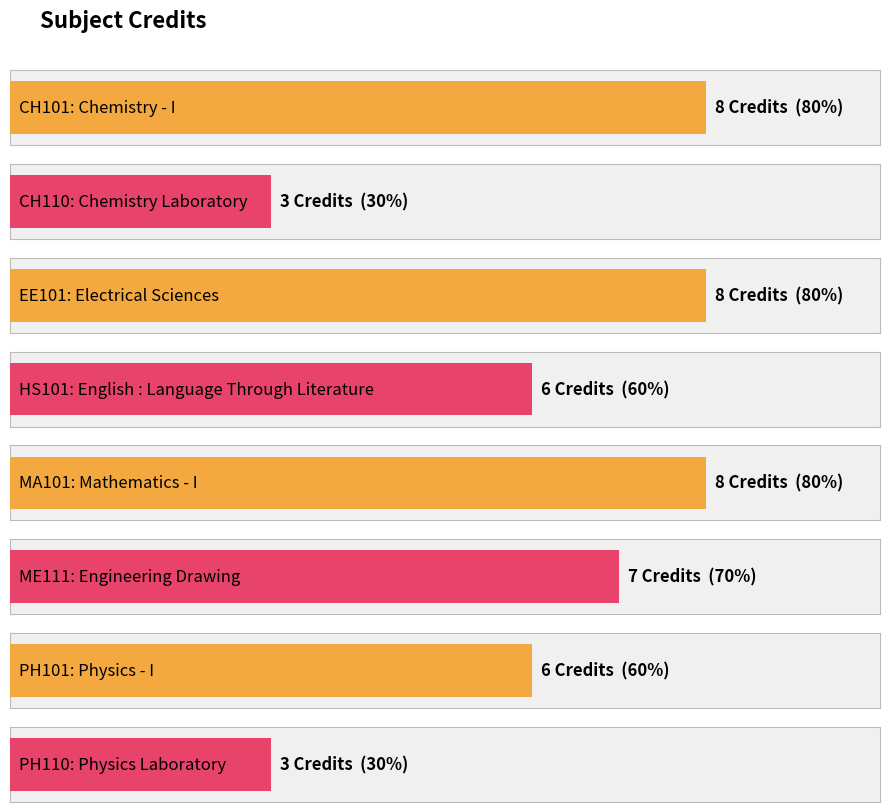

Does the chart contain stacked bars?

No